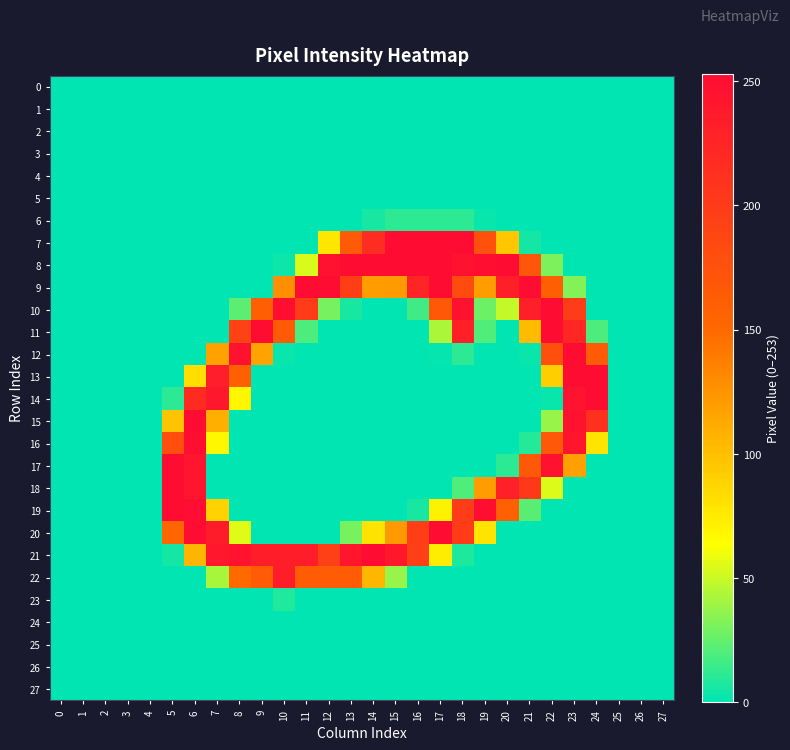

Reading left to right, list all the values displayed in this chart.

0: 0=0	1=0	2=0	3=0	4=0	5=0	6=0	7=0	8=0	9=0	10=0	11=0	12=0	13=0	14=0	15=0	16=0	17=0	18=0	19=0	20=0	21=0	22=0	23=0	24=0	25=0	26=0	27=0
1: 0=0	1=0	2=0	3=0	4=0	5=0	6=0	7=0	8=0	9=0	10=0	11=0	12=0	13=0	14=0	15=0	16=0	17=0	18=0	19=0	20=0	21=0	22=0	23=0	24=0	25=0	26=0	27=0
2: 0=0	1=0	2=0	3=0	4=0	5=0	6=0	7=0	8=0	9=0	10=0	11=0	12=0	13=0	14=0	15=0	16=0	17=0	18=0	19=0	20=0	21=0	22=0	23=0	24=0	25=0	26=0	27=0
3: 0=0	1=0	2=0	3=0	4=0	5=0	6=0	7=0	8=0	9=0	10=0	11=0	12=0	13=0	14=0	15=0	16=0	17=0	18=0	19=0	20=0	21=0	22=0	23=0	24=0	25=0	26=0	27=0
4: 0=0	1=0	2=0	3=0	4=0	5=0	6=0	7=0	8=0	9=0	10=0	11=0	12=0	13=0	14=0	15=0	16=0	17=0	18=0	19=0	20=0	21=0	22=0	23=0	24=0	25=0	26=0	27=0
5: 0=0	1=0	2=0	3=0	4=0	5=0	6=0	7=0	8=0	9=0	10=0	11=0	12=0	13=0	14=0	15=0	16=0	17=0	18=0	19=0	20=0	21=0	22=0	23=0	24=0	25=0	26=0	27=0
6: 0=0	1=0	2=0	3=0	4=0	5=0	6=0	7=0	8=0	9=0	10=0	11=0	12=0	13=0	14=6	15=11	16=11	17=11	18=11	19=2	20=0	21=0	22=0	23=0	24=0	25=0	26=0	27=0
7: 0=0	1=0	2=0	3=0	4=0	5=0	6=0	7=0	8=0	9=0	10=0	11=0	12=78	13=164	14=217	15=253	16=253	17=253	18=253	19=175	20=95	21=5	22=0	23=0	24=0	25=0	26=0	27=0
8: 0=0	1=0	2=0	3=0	4=0	5=0	6=0	7=0	8=0	9=0	10=3	11=54	12=246	13=253	14=253	15=253	16=253	17=253	18=248	19=251	20=253	21=169	22=31	23=0	24=0	25=0	26=0	27=0
9: 0=0	1=0	2=0	3=0	4=0	5=0	6=0	7=0	8=0	9=0	10=128	11=253	12=253	13=196	14=120	15=121	16=226	17=253	18=183	19=120	20=232	21=253	22=159	23=33	24=0	25=0	26=0	27=0
10: 0=0	1=0	2=0	3=0	4=0	5=0	6=0	7=0	8=23	9=159	10=251	11=198	12=30	13=6	14=0	15=0	16=16	17=167	18=247	19=27	20=49	21=232	22=253	23=199	24=0	25=0	26=0	27=0
11: 0=0	1=0	2=0	3=0	4=0	5=0	6=0	7=0	8=192	9=253	10=165	11=19	12=0	13=0	14=0	15=0	16=0	17=43	18=230	19=20	20=0	21=102	22=253	23=224	24=19	25=0	26=0	27=0
12: 0=0	1=0	2=0	3=0	4=0	5=0	6=0	7=117	8=248	9=116	10=2	11=0	12=0	13=0	14=0	15=0	16=0	17=1	18=11	19=0	20=0	21=2	22=177	23=253	24=164	25=0	26=0	27=0
13: 0=0	1=0	2=0	3=0	4=0	5=0	6=83	7=233	8=157	9=0	10=0	11=0	12=0	13=0	14=0	15=0	16=0	17=0	18=0	19=0	20=0	21=0	22=91	23=253	24=253	25=0	26=0	27=0
14: 0=0	1=0	2=0	3=0	4=0	5=11	6=218	7=241	8=69	9=0	10=0	11=0	12=0	13=0	14=0	15=0	16=0	17=0	18=0	19=0	20=0	21=0	22=2	23=245	24=253	25=0	26=0	27=0
15: 0=0	1=0	2=0	3=0	4=0	5=97	6=253	7=109	8=0	9=0	10=0	11=0	12=0	13=0	14=0	15=0	16=0	17=0	18=0	19=0	20=0	21=0	22=38	23=248	24=212	25=0	26=0	27=0
16: 0=0	1=0	2=0	3=0	4=0	5=178	6=251	7=68	8=0	9=0	10=0	11=0	12=0	13=0	14=0	15=0	16=0	17=0	18=0	19=0	20=0	21=9	22=168	23=243	24=79	25=0	26=0	27=0
17: 0=0	1=0	2=0	3=0	4=0	5=254	6=243	7=0	8=0	9=0	10=0	11=0	12=0	13=0	14=0	15=0	16=0	17=0	18=0	19=0	20=11	21=166	22=248	23=118	24=0	25=0	26=0	27=0
18: 0=0	1=0	2=0	3=0	4=0	5=254	6=243	7=0	8=0	9=0	10=0	11=0	12=0	13=0	14=0	15=0	16=0	17=0	18=20	19=120	20=229	21=203	22=55	23=0	24=0	25=0	26=0	27=0
19: 0=0	1=0	2=0	3=0	4=0	5=254	6=252	7=89	8=0	9=0	10=0	11=0	12=0	13=0	14=0	15=0	16=6	17=71	18=199	19=251	20=158	21=22	22=0	23=0	24=0	25=0	26=0	27=0
20: 0=0	1=0	2=0	3=0	4=0	5=152	6=253	7=235	8=56	9=0	10=0	11=0	12=0	13=30	14=80	15=122	16=197	17=253	18=200	19=79	20=0	21=0	22=0	23=0	24=0	25=0	26=0	27=0
21: 0=0	1=0	2=0	3=0	4=0	5=5	6=106	7=241	8=245	9=234	10=234	11=234	12=195	13=242	14=253	15=239	16=195	17=74	18=7	19=0	20=0	21=0	22=0	23=0	24=0	25=0	26=0	27=0
22: 0=0	1=0	2=0	3=0	4=0	5=0	6=0	7=42	8=150	9=163	10=234	11=163	12=163	13=163	14=105	15=38	16=0	17=0	18=0	19=0	20=0	21=0	22=0	23=0	24=0	25=0	26=0	27=0
23: 0=0	1=0	2=0	3=0	4=0	5=0	6=0	7=0	8=0	9=0	10=8	11=0	12=0	13=0	14=0	15=0	16=0	17=0	18=0	19=0	20=0	21=0	22=0	23=0	24=0	25=0	26=0	27=0
24: 0=0	1=0	2=0	3=0	4=0	5=0	6=0	7=0	8=0	9=0	10=0	11=0	12=0	13=0	14=0	15=0	16=0	17=0	18=0	19=0	20=0	21=0	22=0	23=0	24=0	25=0	26=0	27=0
25: 0=0	1=0	2=0	3=0	4=0	5=0	6=0	7=0	8=0	9=0	10=0	11=0	12=0	13=0	14=0	15=0	16=0	17=0	18=0	19=0	20=0	21=0	22=0	23=0	24=0	25=0	26=0	27=0
26: 0=0	1=0	2=0	3=0	4=0	5=0	6=0	7=0	8=0	9=0	10=0	11=0	12=0	13=0	14=0	15=0	16=0	17=0	18=0	19=0	20=0	21=0	22=0	23=0	24=0	25=0	26=0	27=0
27: 0=0	1=0	2=0	3=0	4=0	5=0	6=0	7=0	8=0	9=0	10=0	11=0	12=0	13=0	14=0	15=0	16=0	17=0	18=0	19=0	20=0	21=0	22=0	23=0	24=0	25=0	26=0	27=0